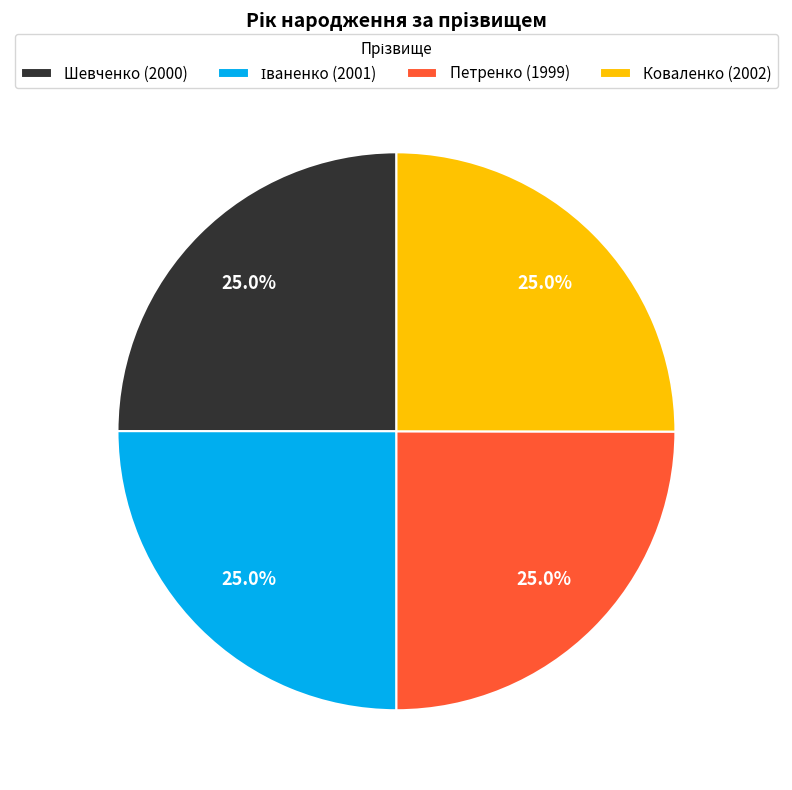

What portion of the pie excludes Петренко (1999)?

75.0%